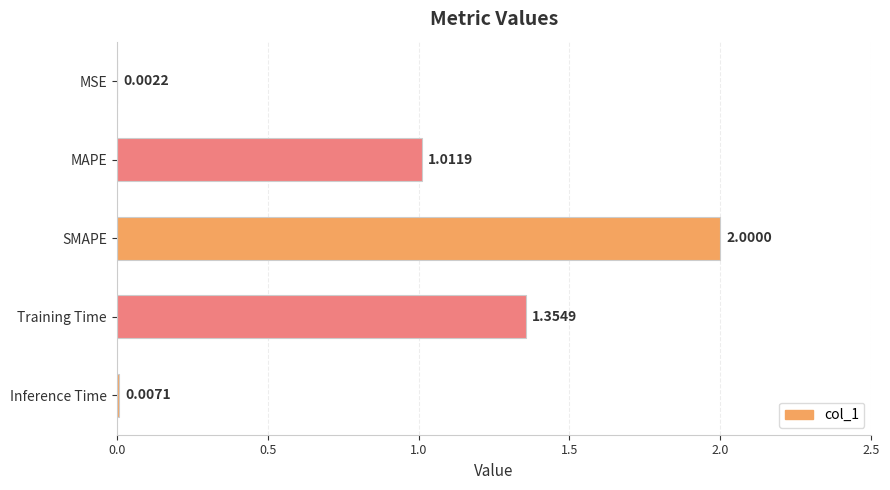

What is the ratio of the value at Training Time to the value at SMAPE?

0.7